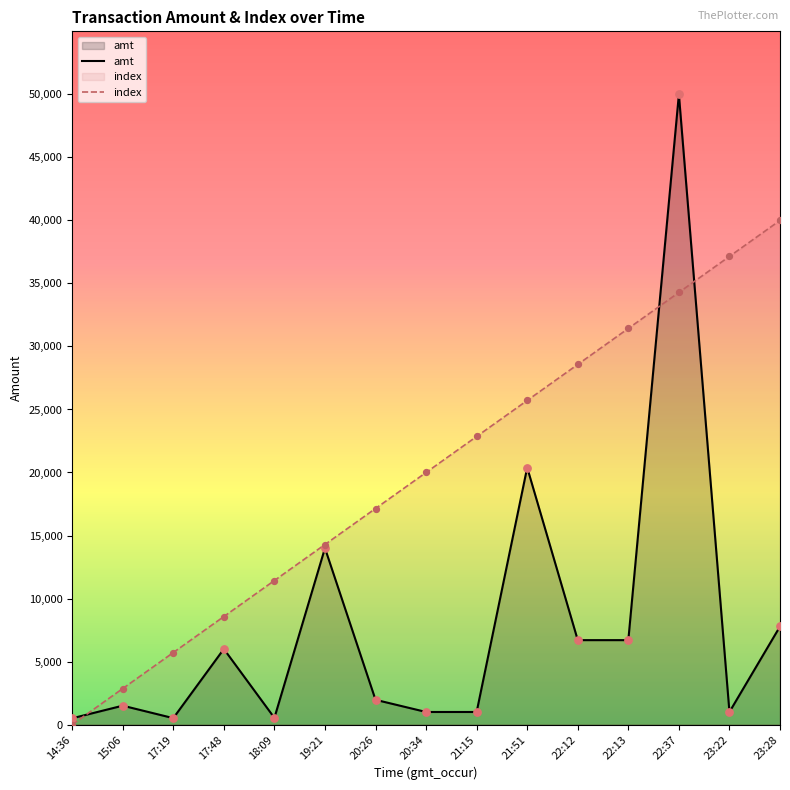

At which category is the sum across all series the highest?

22:37